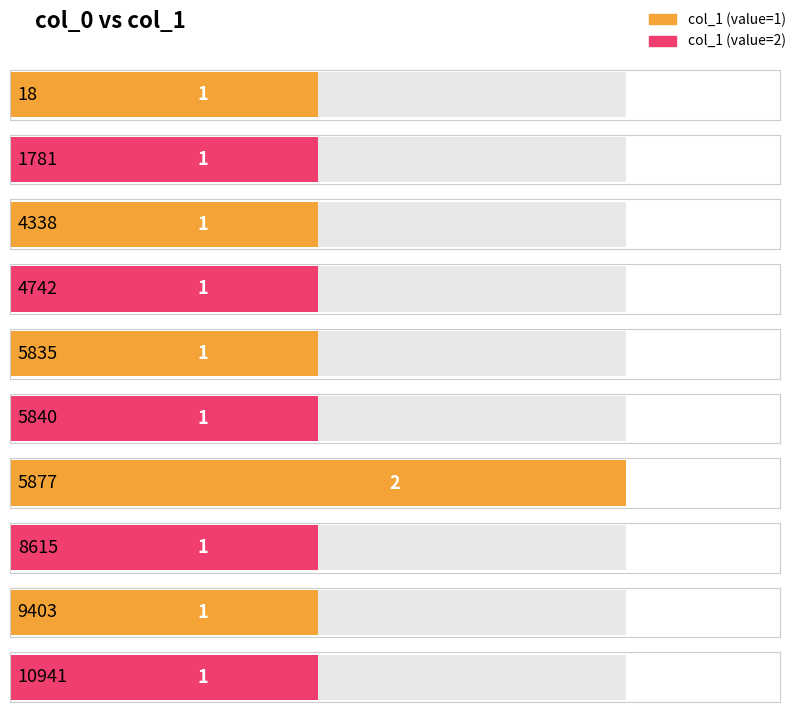

The value at 10941 is 1. True or false?

True